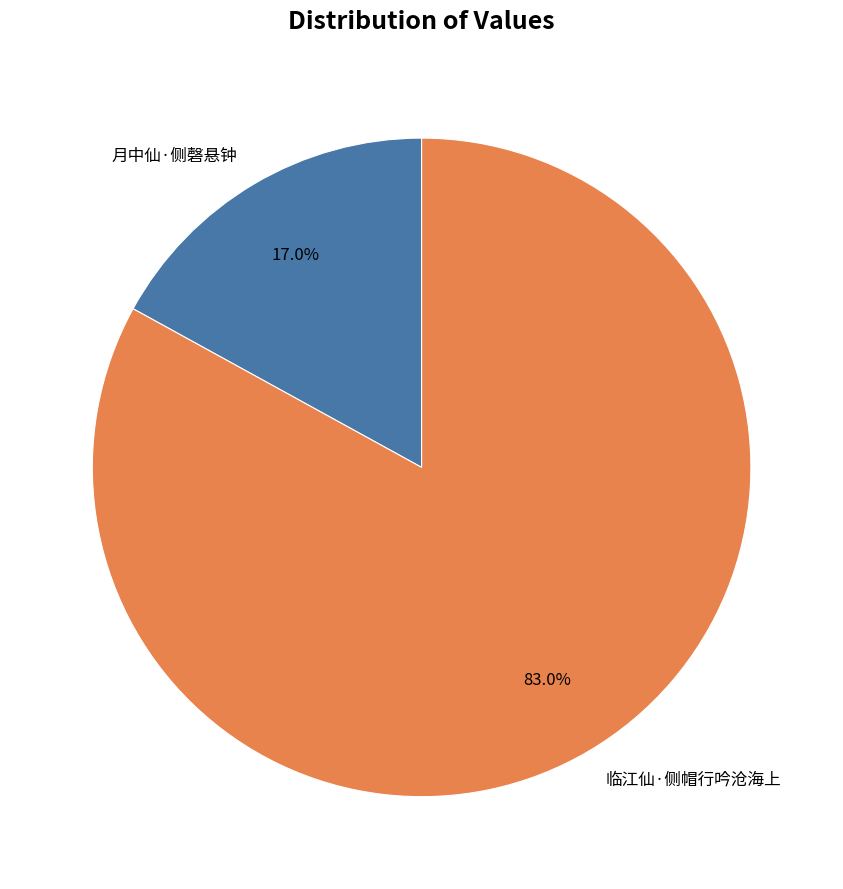

Approximately how many times larger is the value at 临江仙·侧帽行吟沧海上 compared to 月中仙·侧磬悬钟?

4.9